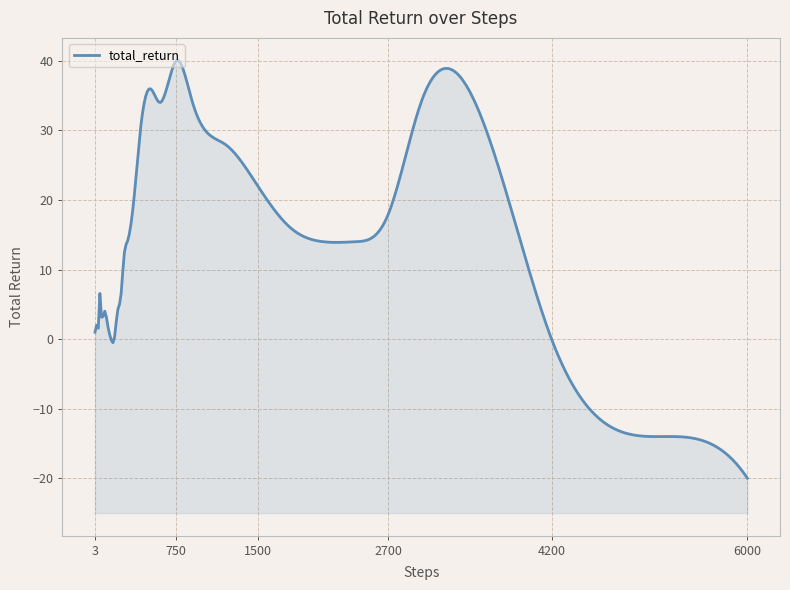

List the labels in order of value, smallest first.

6000, 5100, 9, 6, 12, 150, 180, 4200, 3, 15, 21, 18, 24, 30, 36, 120, 27, 75, 42, 60, 90, 210, 240, 51, 270, 300, 2100, 2400, 1800, 2700, 360, 1500, 1200, 420, 3600, 600, 900, 3000, 510, 750